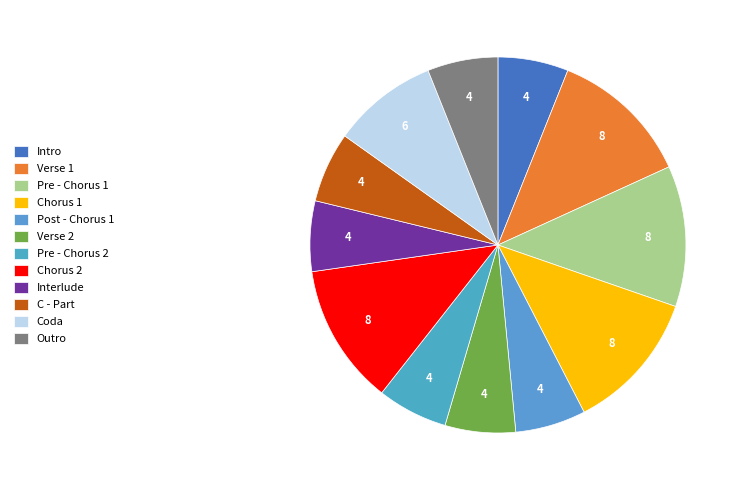

Is there a majority slice in this chart?

No